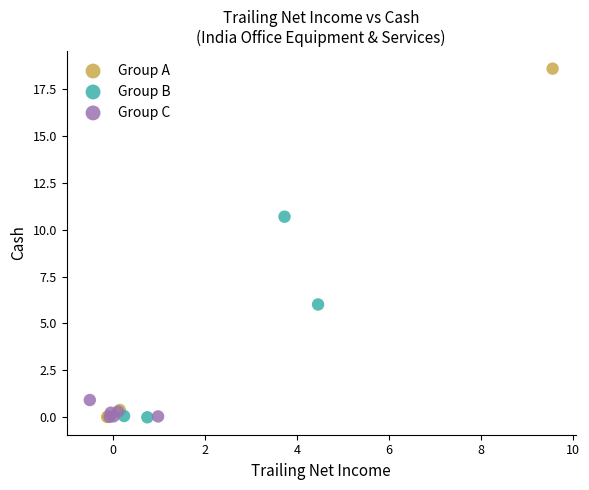

Which series has the largest Y range (max minus min)?

Group A